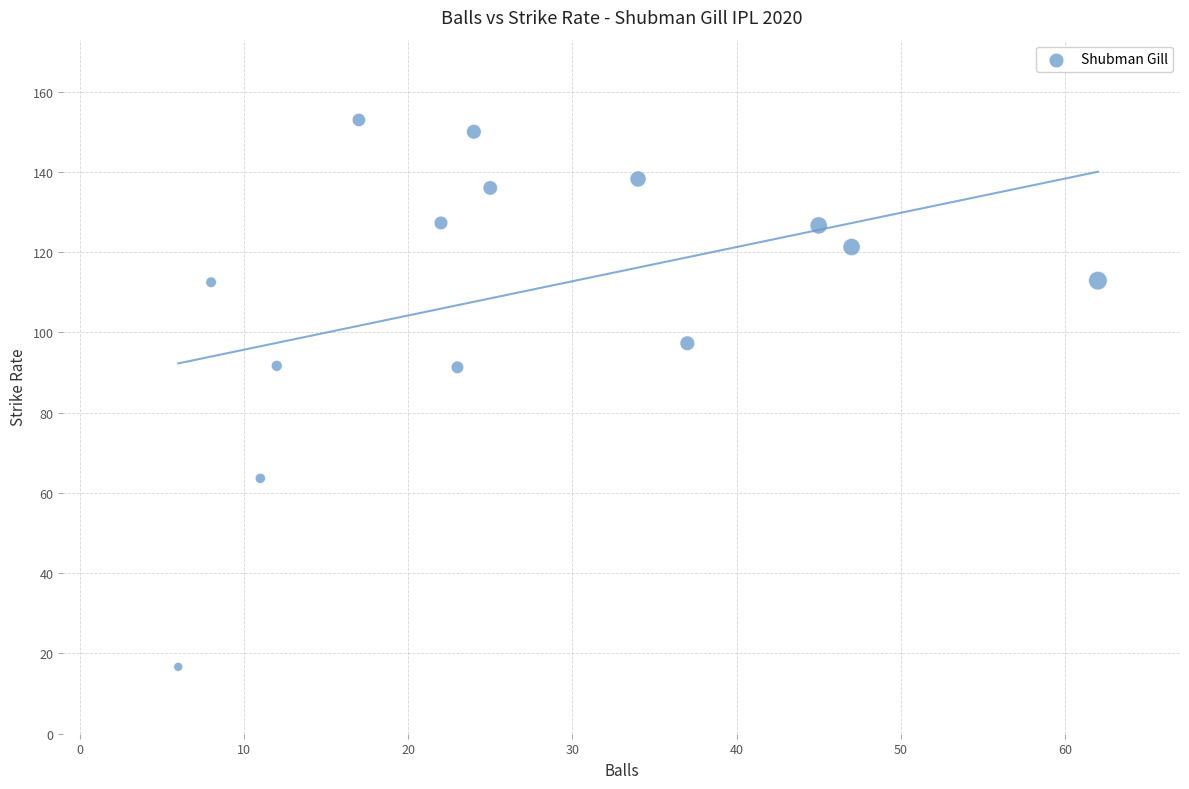

What is the range of X values (max minus min)?

56.0